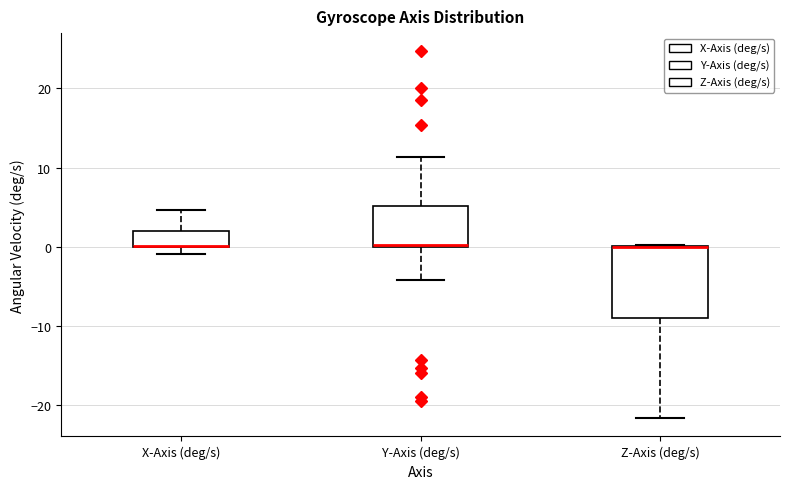

Which box is the tallest, from its lower edge to its upper edge?

Z-Axis (deg/s)